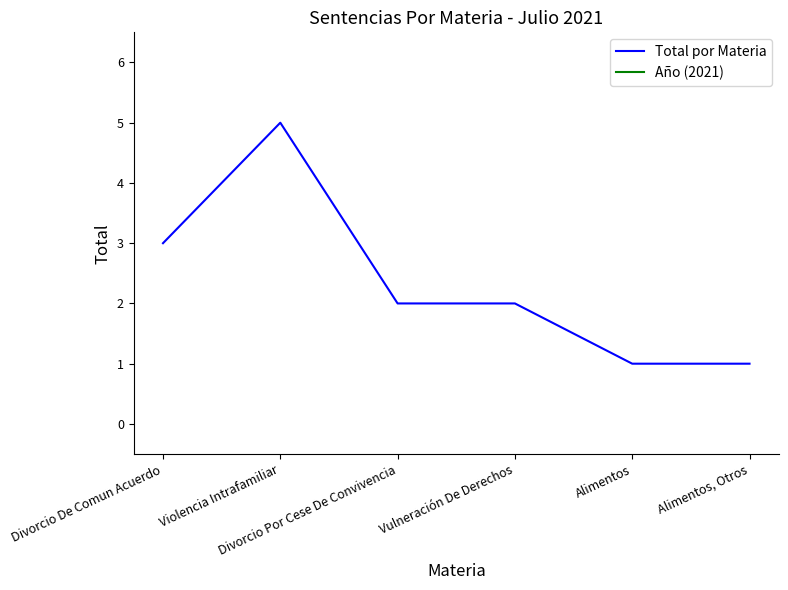

Reading left to right, transcribe all the data shown in this chart.

Total por Materia: 3	5	2	2	1	1
Año (2021): 2021	2021	2021	2021	2021	2021